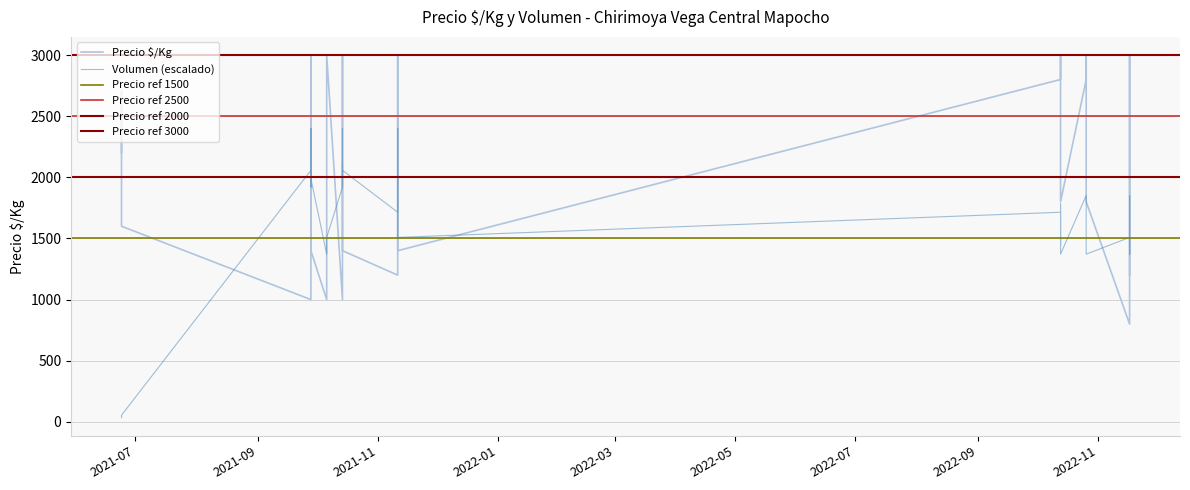

True or false: Precio $/Kg has more than 1 points higher than both neighbors.

True